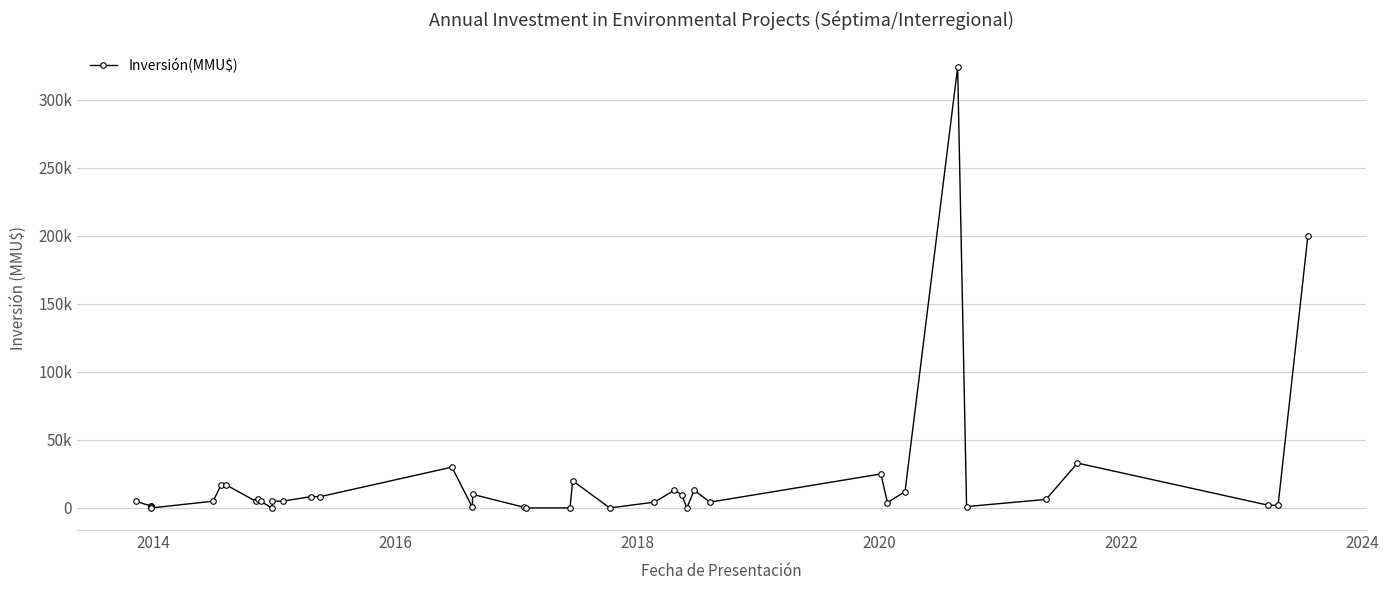

Is it true that the value at 27 is 21?

False